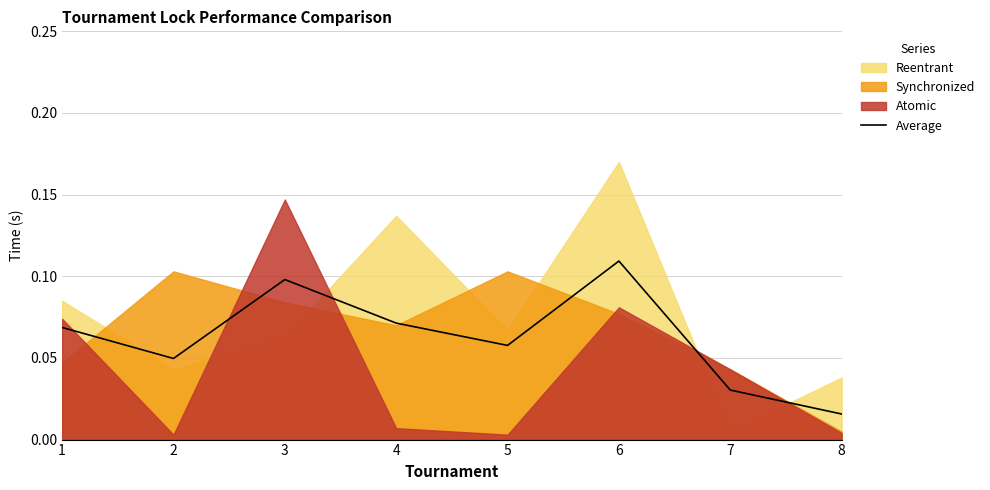

Reading right to left, extract all data points from this chart.

8=0.0	7=0.0	6=0.1	5=0.1	4=0.1	3=0.1	2=0.0	1=0.1